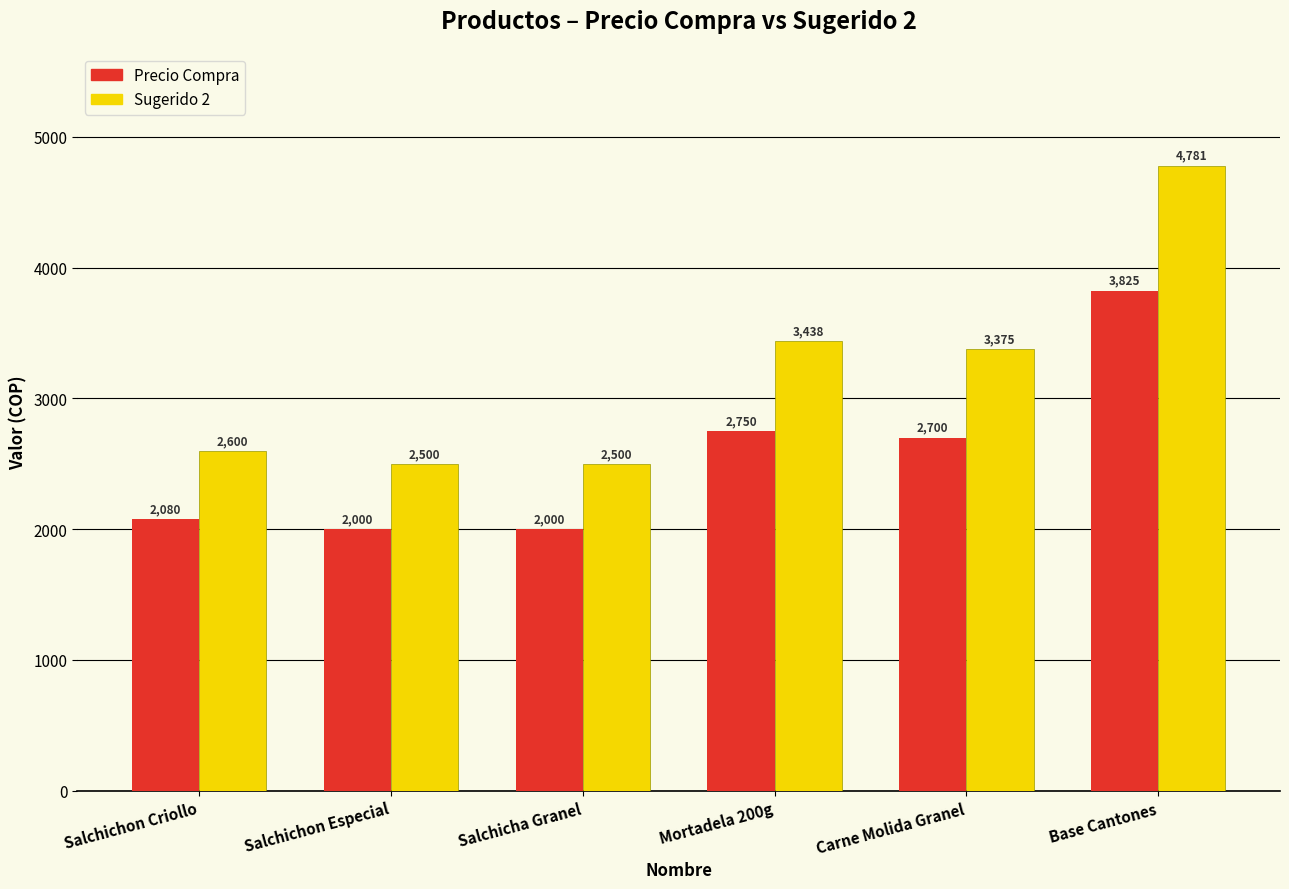

Where does the Precio Compra series first go above 2700?

Mortadela 200g